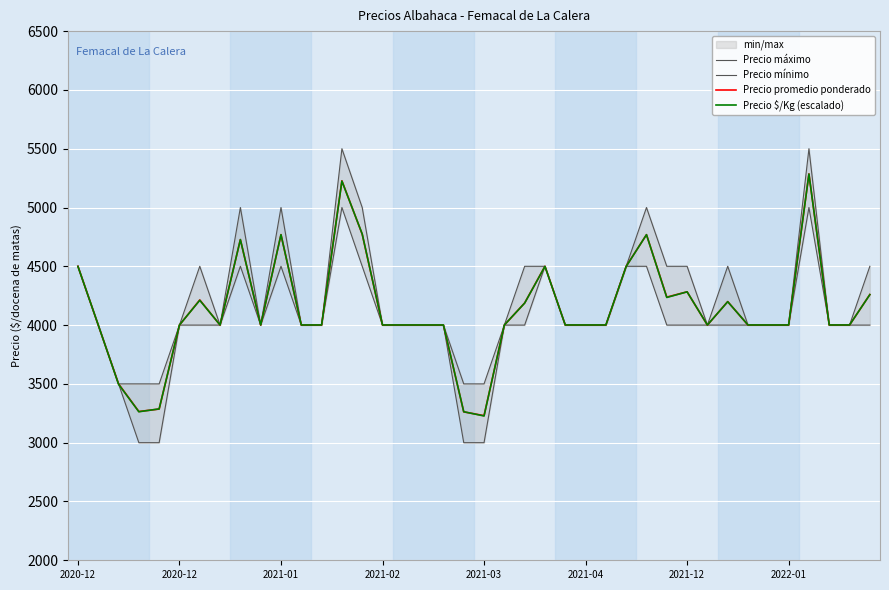

True or false: Precio mínimo and Precio máximo cross at least once.

False